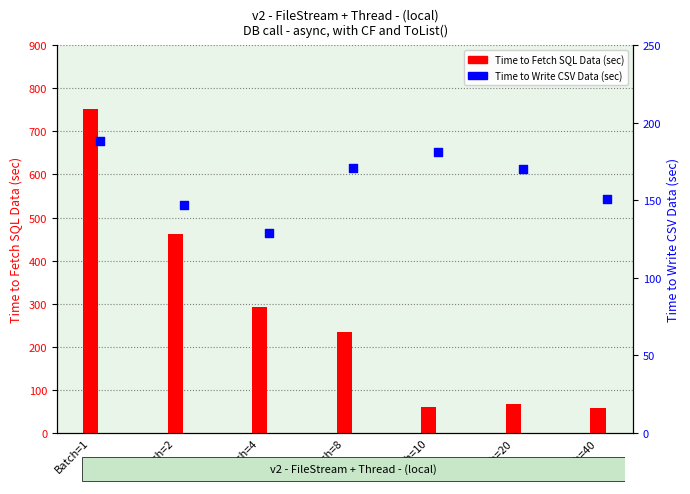

Which series has the largest Y range (max minus min)?

Time to Fetch SQL Data (sec)